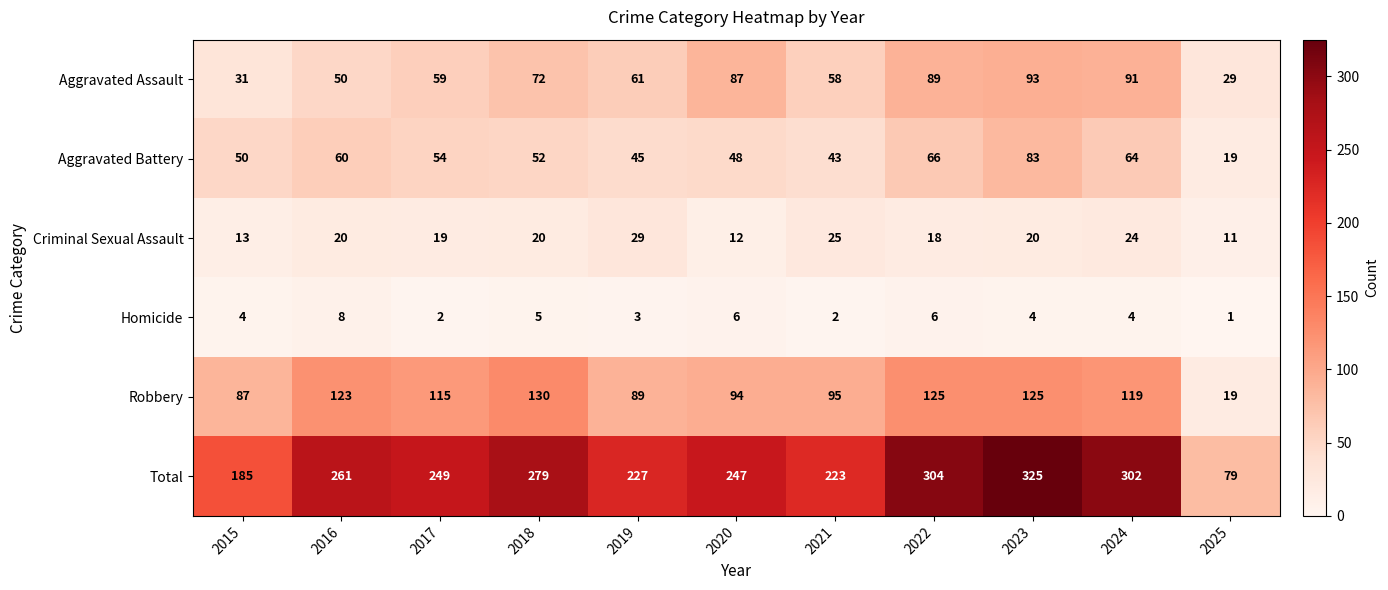

What is the approximate value of Aggravated Assault at 2018, to the nearest 5?

70